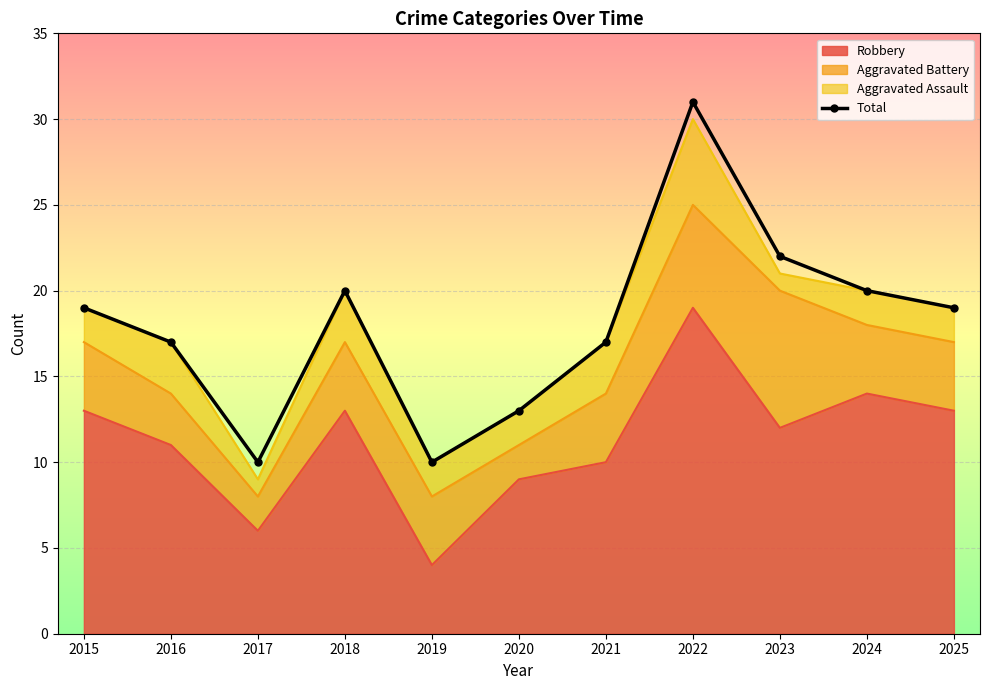

What is the difference between the maximum and minimum values?

21